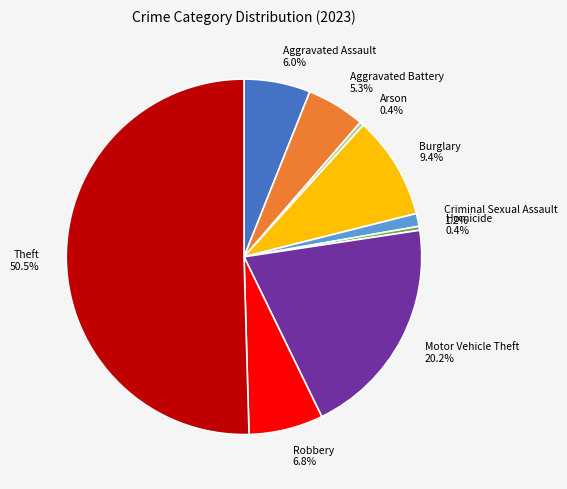

To the nearest percent, what is the difference between the Burglary and Theft slice percentages?

41%